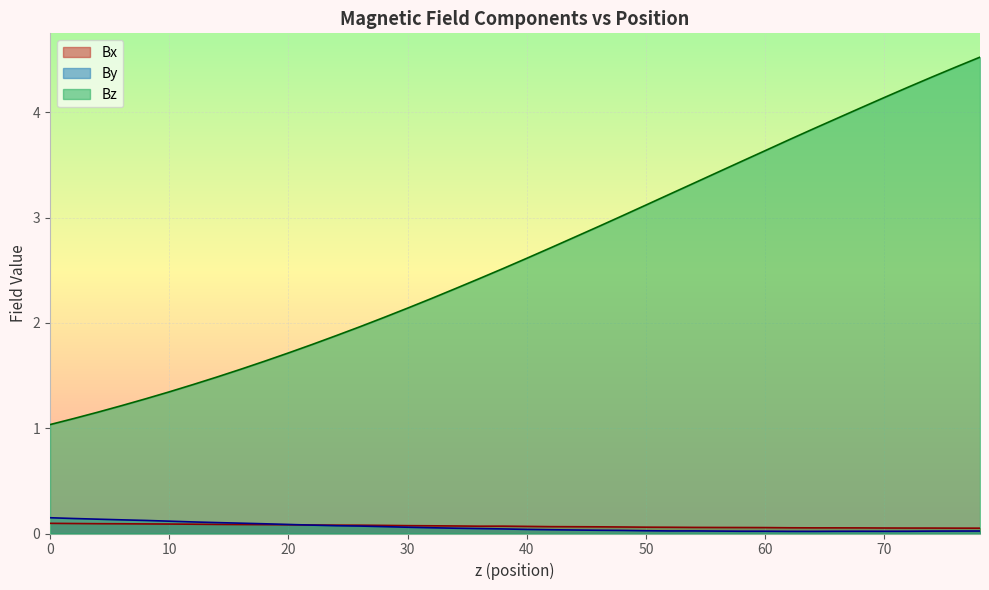

Reading left to right, what are all the values shown in this chart?

Bx: 0.1	0.1	0.1	0.1	0.1	0.1	0.1	0.1	0.1	0.1	0.1	0.1	0.1	0.1	0.1	0.1	0.1	0.1	0.1	0.1	0.1	0.1	0.1	0.1	0.1	0.1	0.1	0.1	0.1	0.1	0.1	0.1	0.1	0.1	0.1	0.1	0.1	0.1	0.1	0.1
By: 0.1	0.1	0.1	0.1	0.1	0.1	0.1	0.1	0.1	0.1	0.1	0.1	0.1	0.1	0.1	0.1	0.1	0.1	0.0	0.0	0.0	0.0	0.0	0.0	0.0	0.0	0.0	0.0	0.0	0.0	0.0	0.0	0.0	0.0	0.0	0.0	0.0	0.0	0.0	0.0
Bz: 1.0	1.1	1.2	1.2	1.3	1.3	1.4	1.5	1.6	1.6	1.7	1.8	1.9	2.0	2.1	2.1	2.2	2.3	2.4	2.5	2.6	2.7	2.8	2.9	3.0	3.1	3.2	3.3	3.4	3.5	3.6	3.7	3.8	3.9	4.0	4.1	4.2	4.3	4.4	4.5